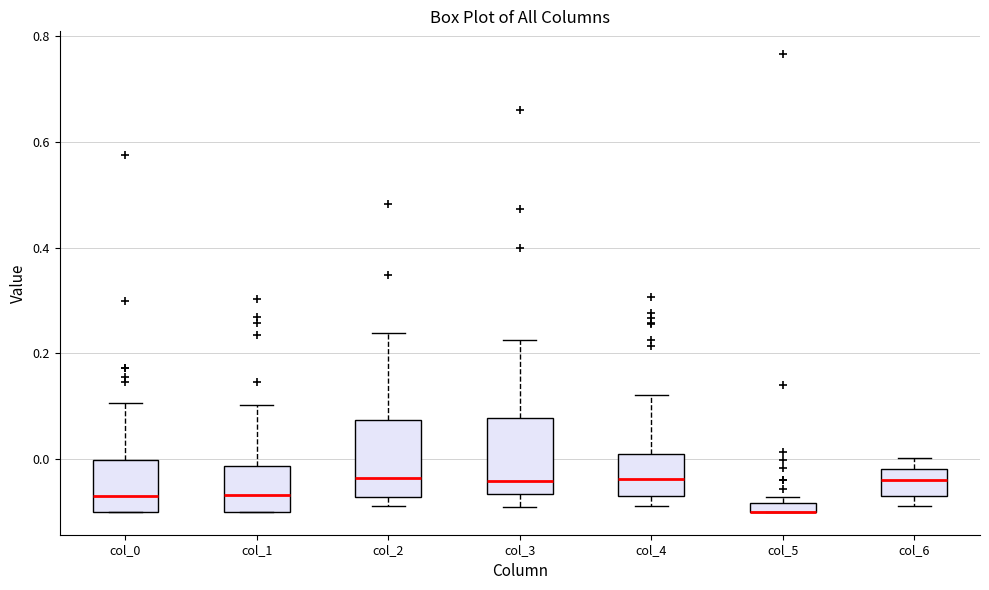

Where does the median line of the box for col_3 sit on the y-axis? The values are not printed on the chart, so give them approximately, as read against the axis.

-0.04